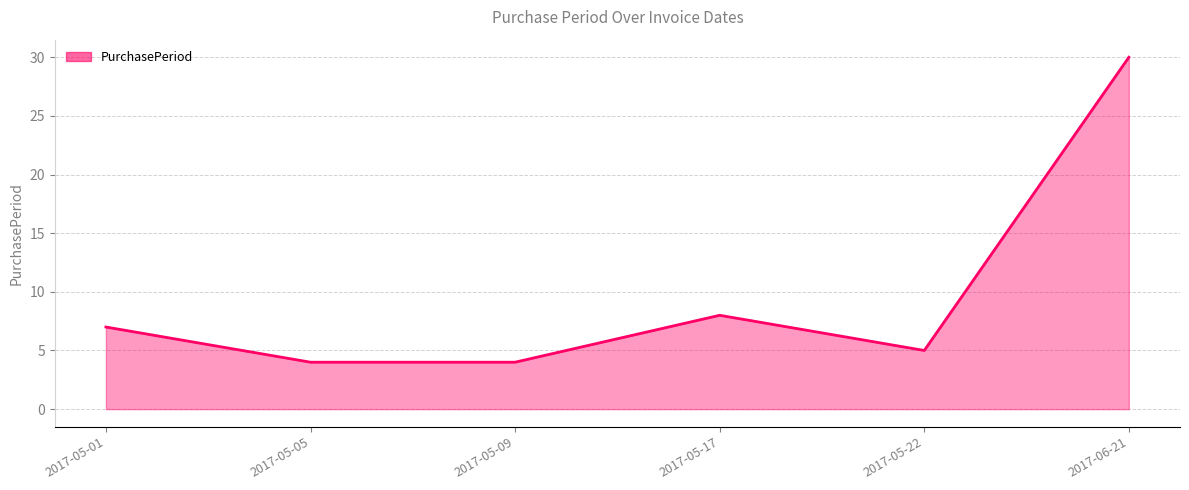

Where is the data nearest to the value 17?

2017-05-17